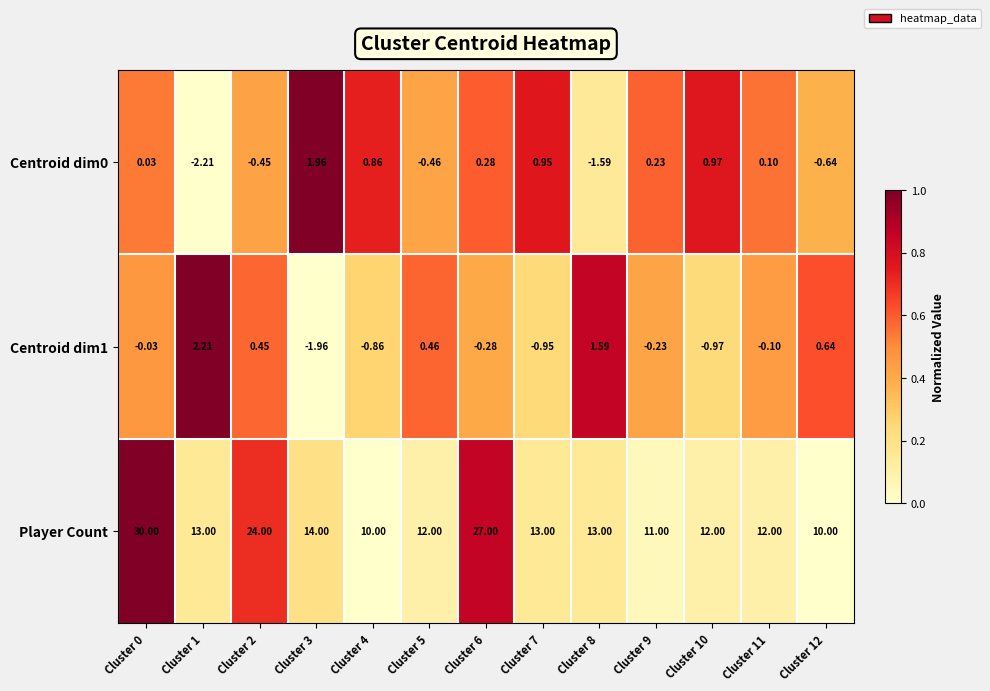

How many values in the Centroid dim1 series exceed 0?

5